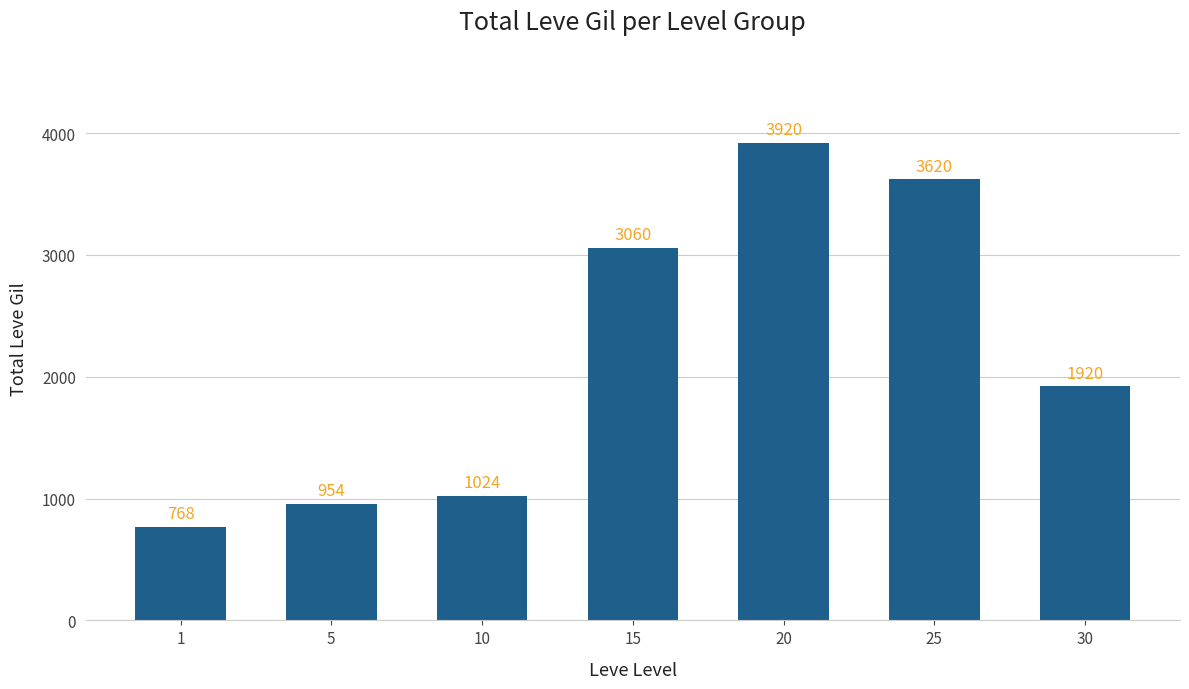

At which category does the chart reach its minimum across all series?

1